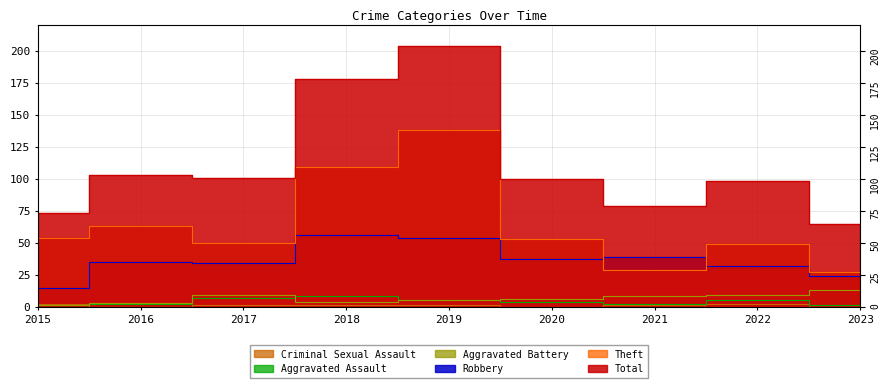

At which label does Aggravated Assault reach its peak?

2018